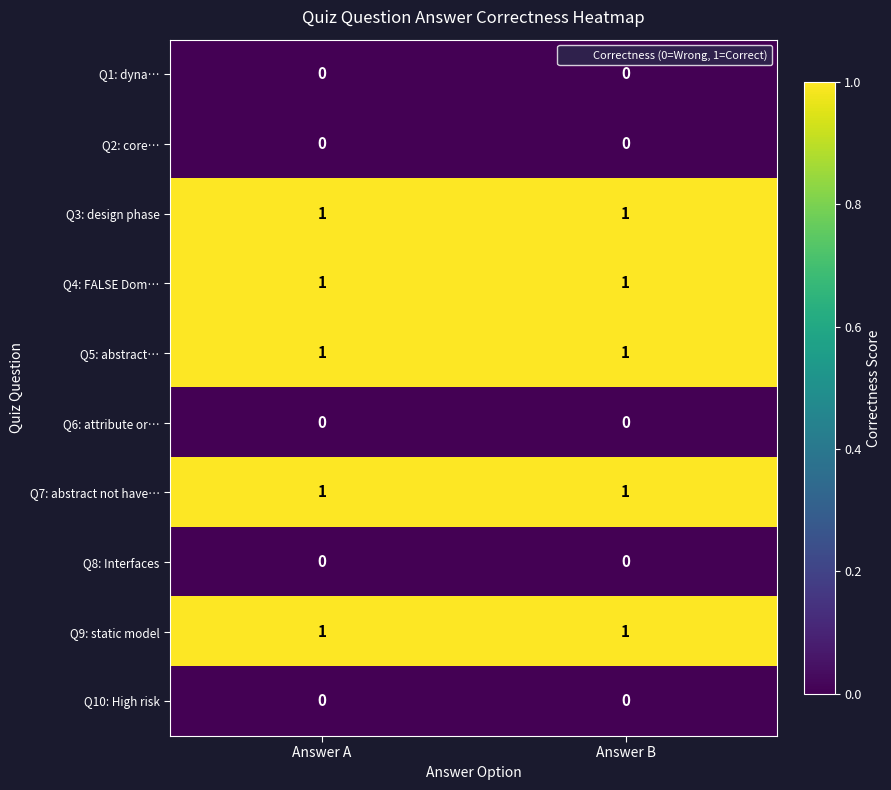

What is the greatest value displayed?

1